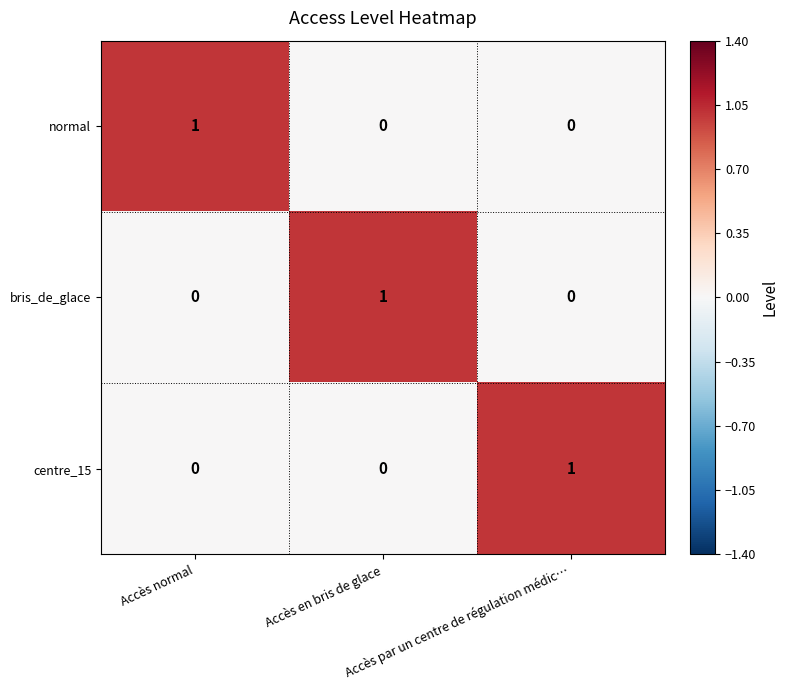

Count the centre_15 values in the range 0 to 1.

3